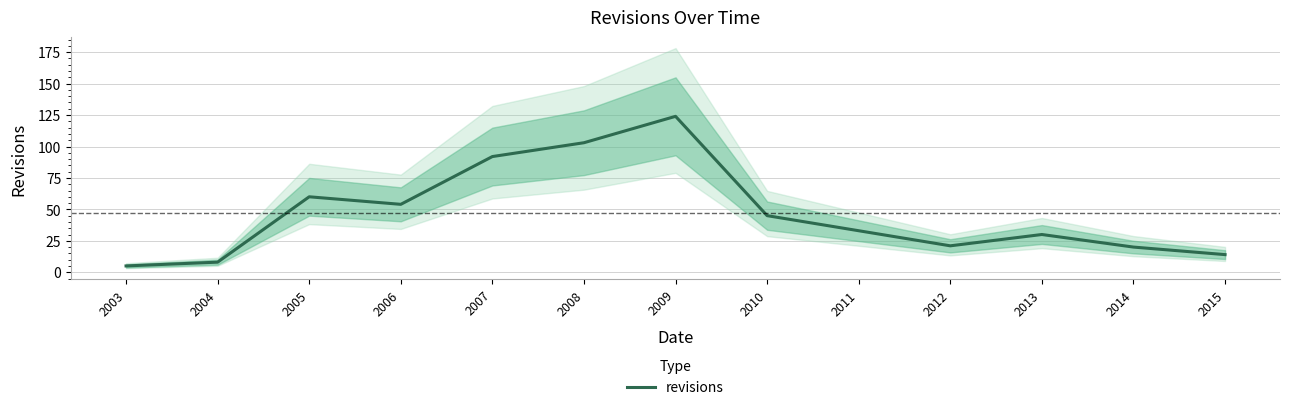

How many data points are above 33?

6